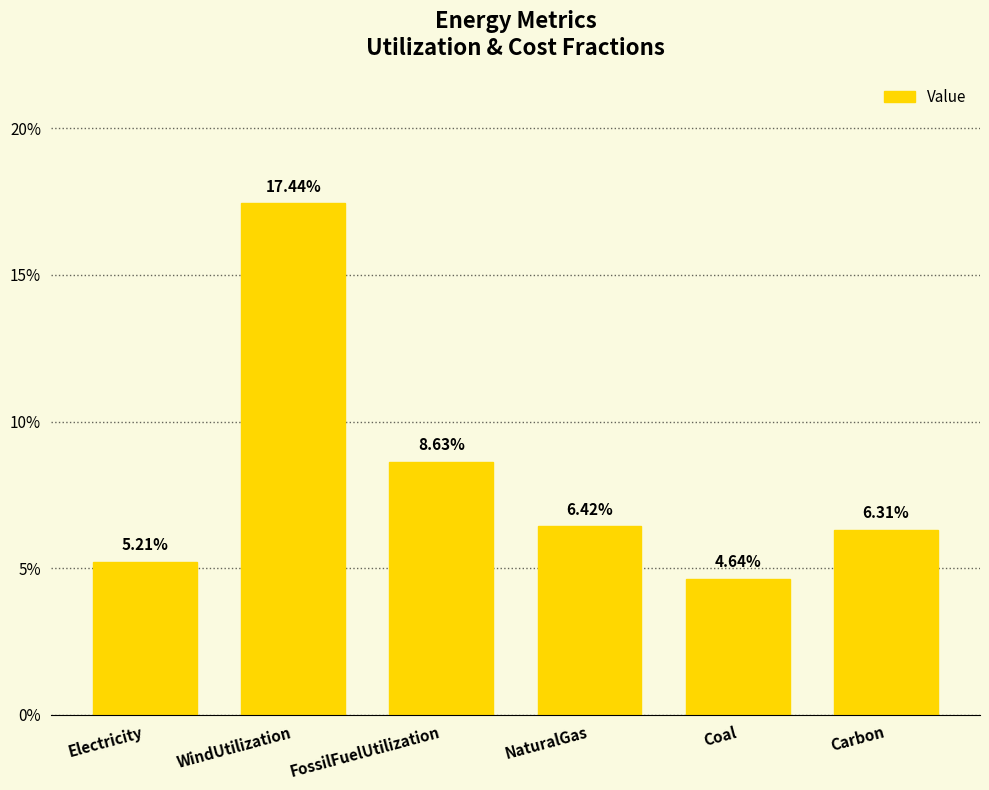

Are the bars horizontal?

No